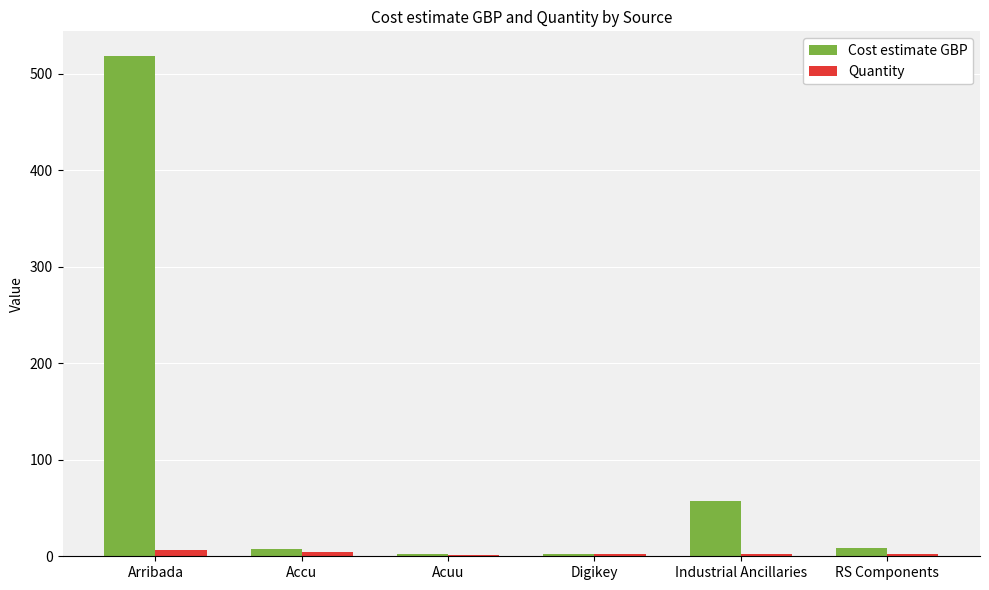

Where is Cost estimate GBP nearest to the value 260?

Industrial Ancillaries